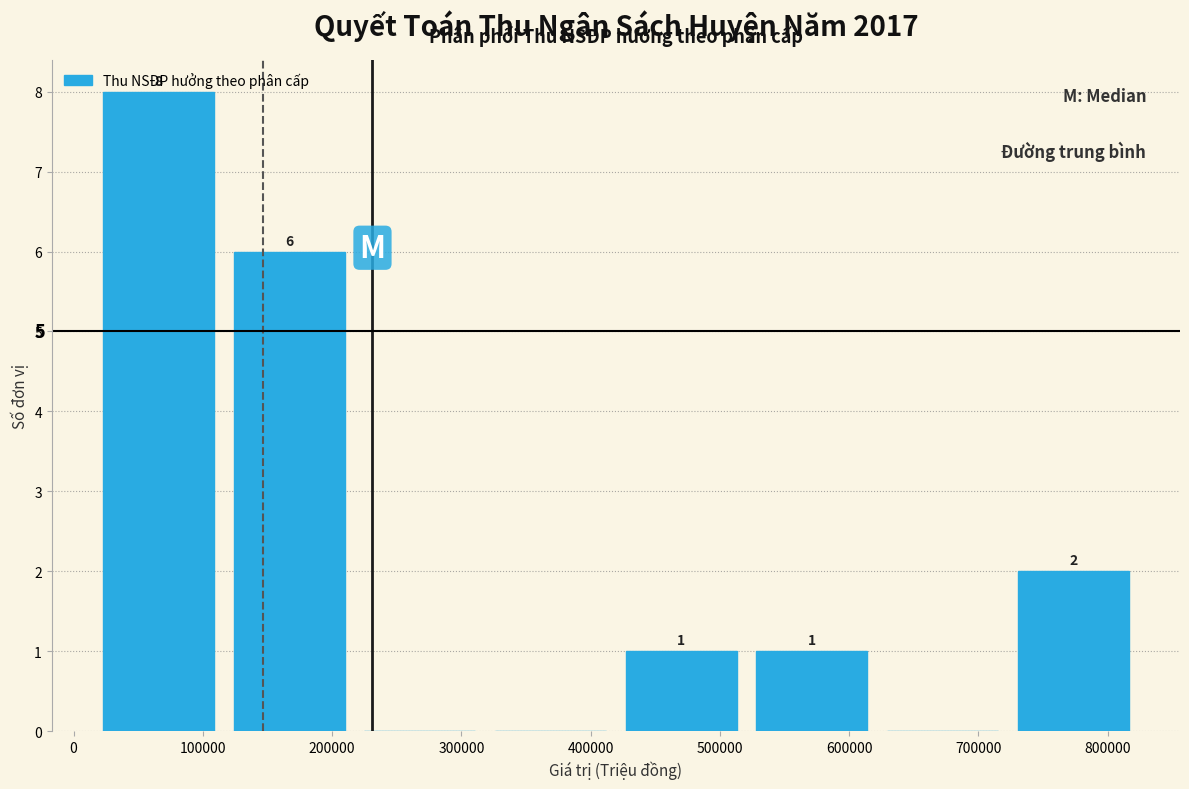

Which range on the x-axis has the tallest bar?

20000 to 120000